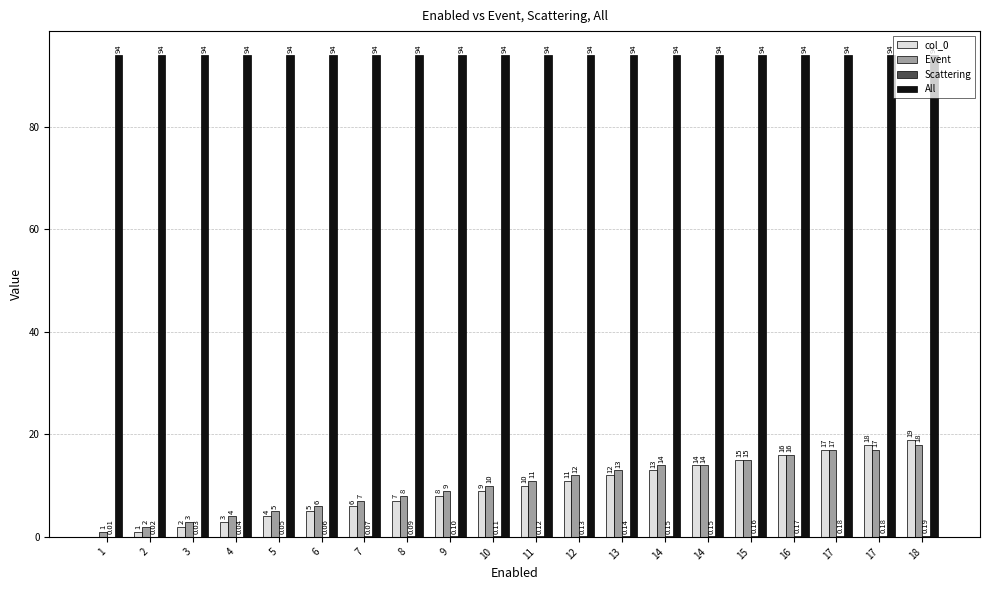

How many data points does each series have?

20